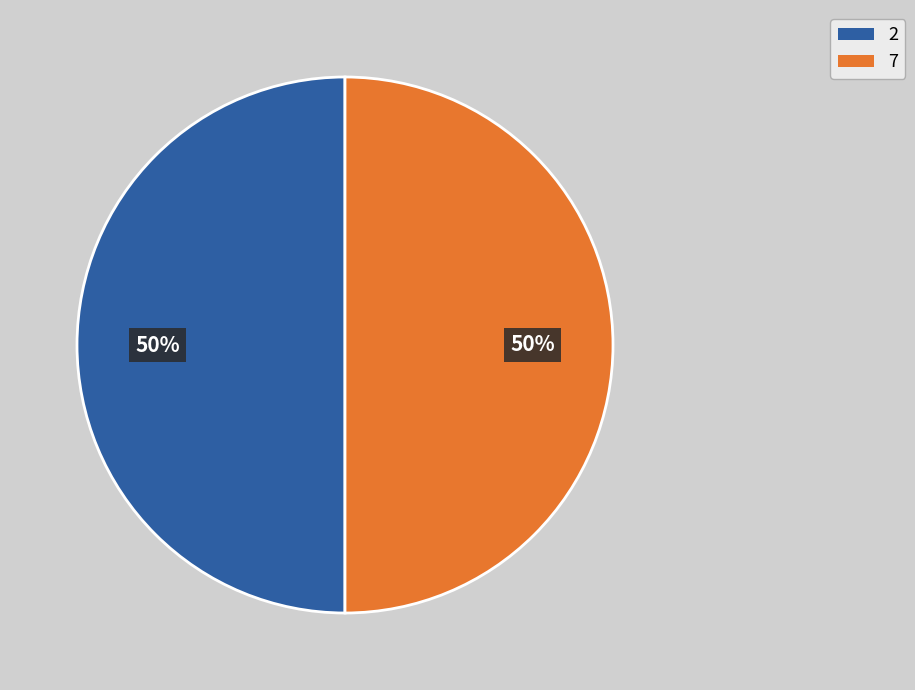

To the nearest percent, what is the average slice percentage?

50%